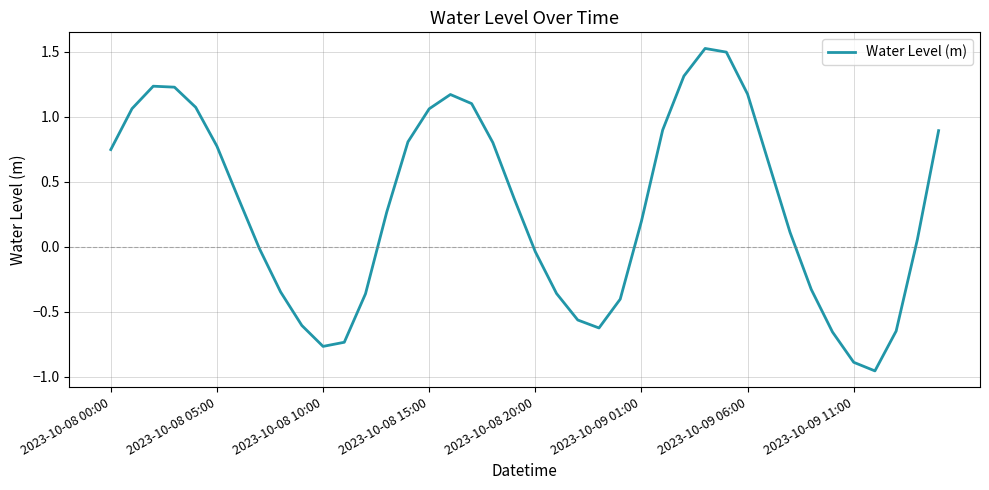

What is the difference between the maximum and minimum values?

2.5